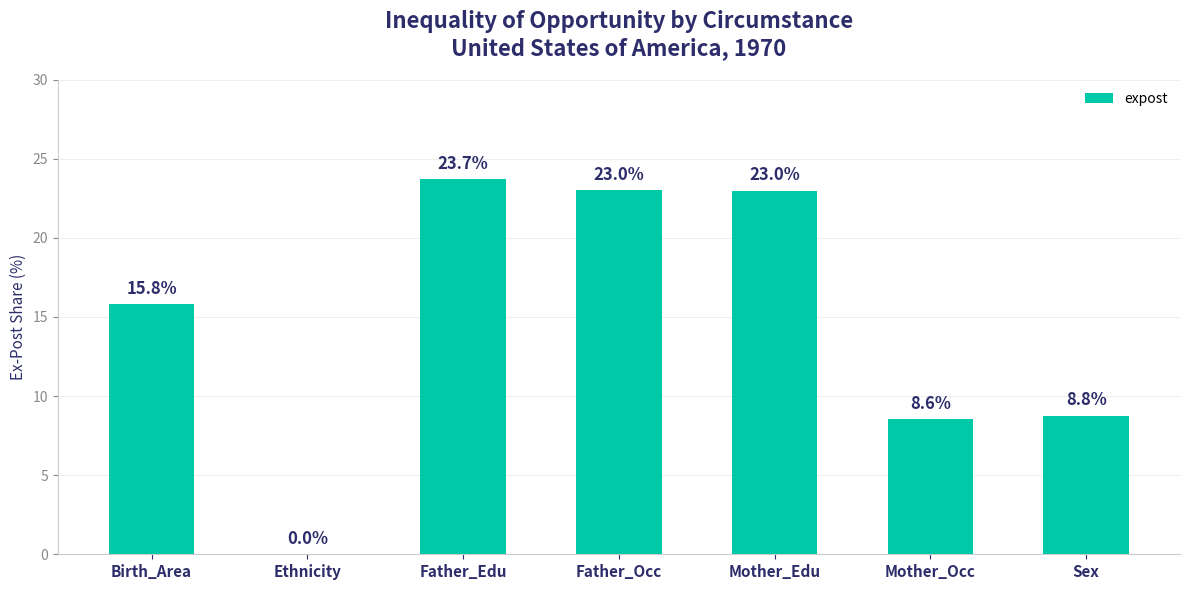

Where is the data nearest to the value 11?

Sex